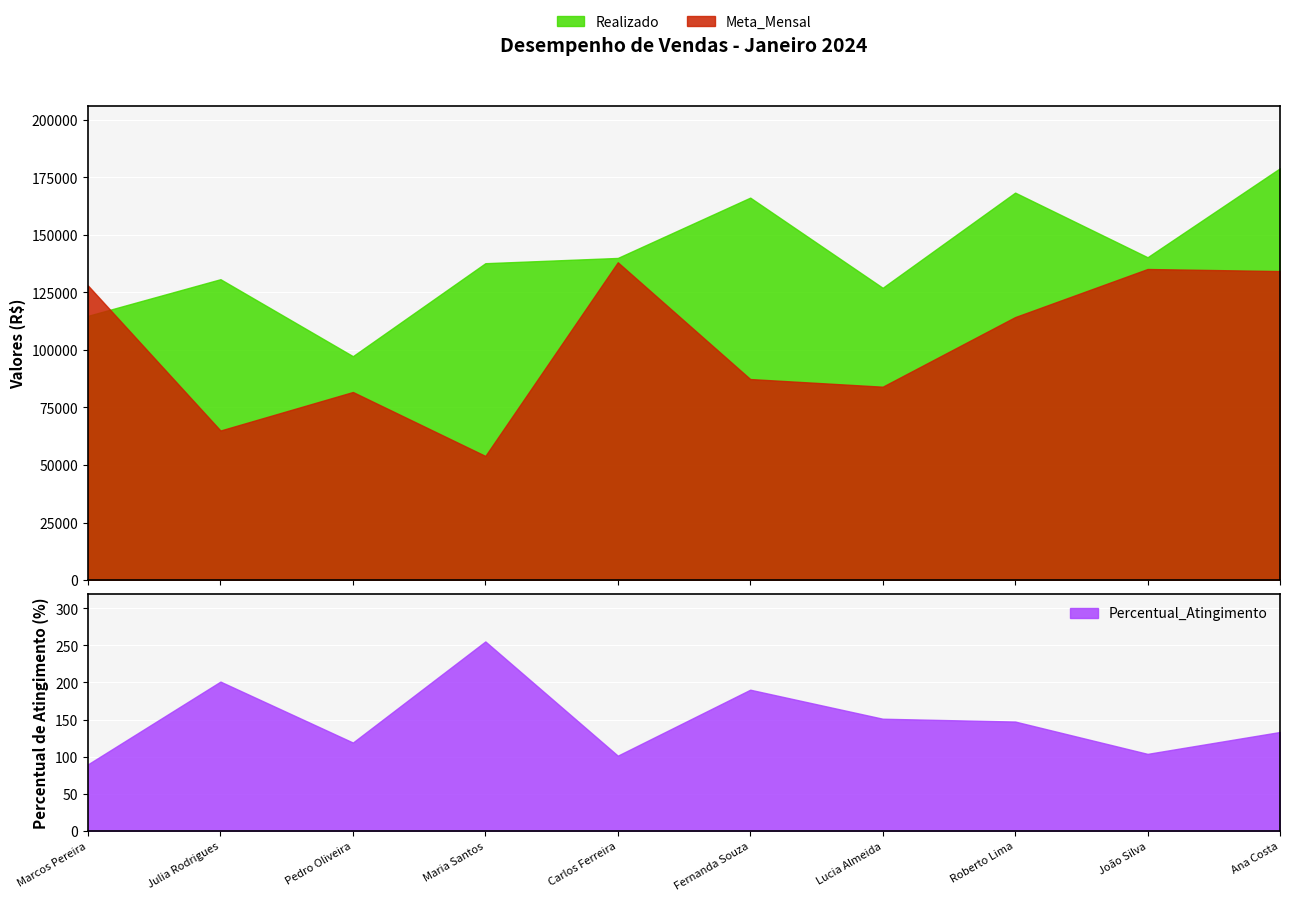

Read the Percentual_Atingimento value at Pedro Oliveira.

119.0